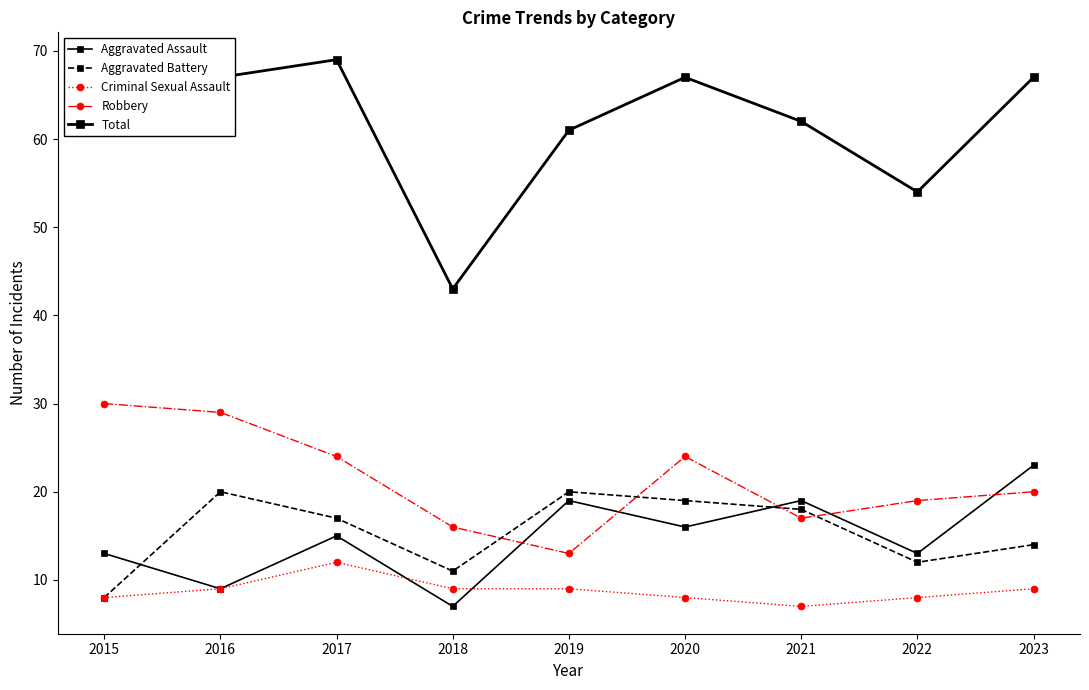

How many categories are shown in the chart?

9